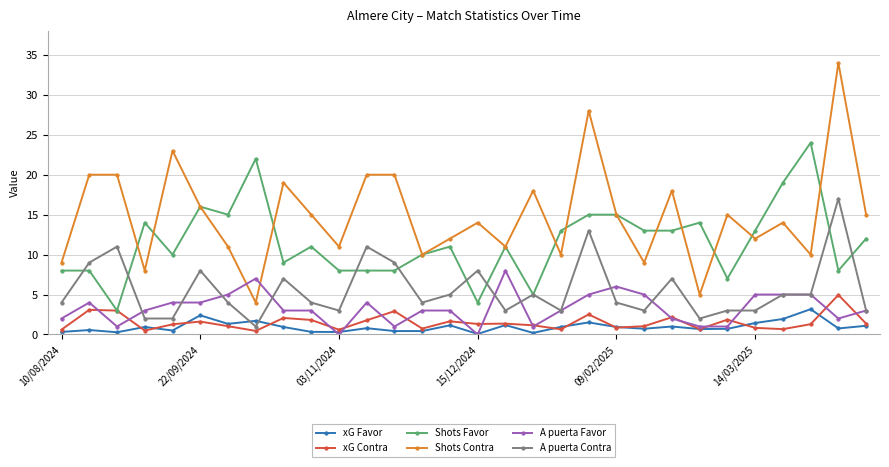

What is the average value of the A puerta Favor series?

3.3